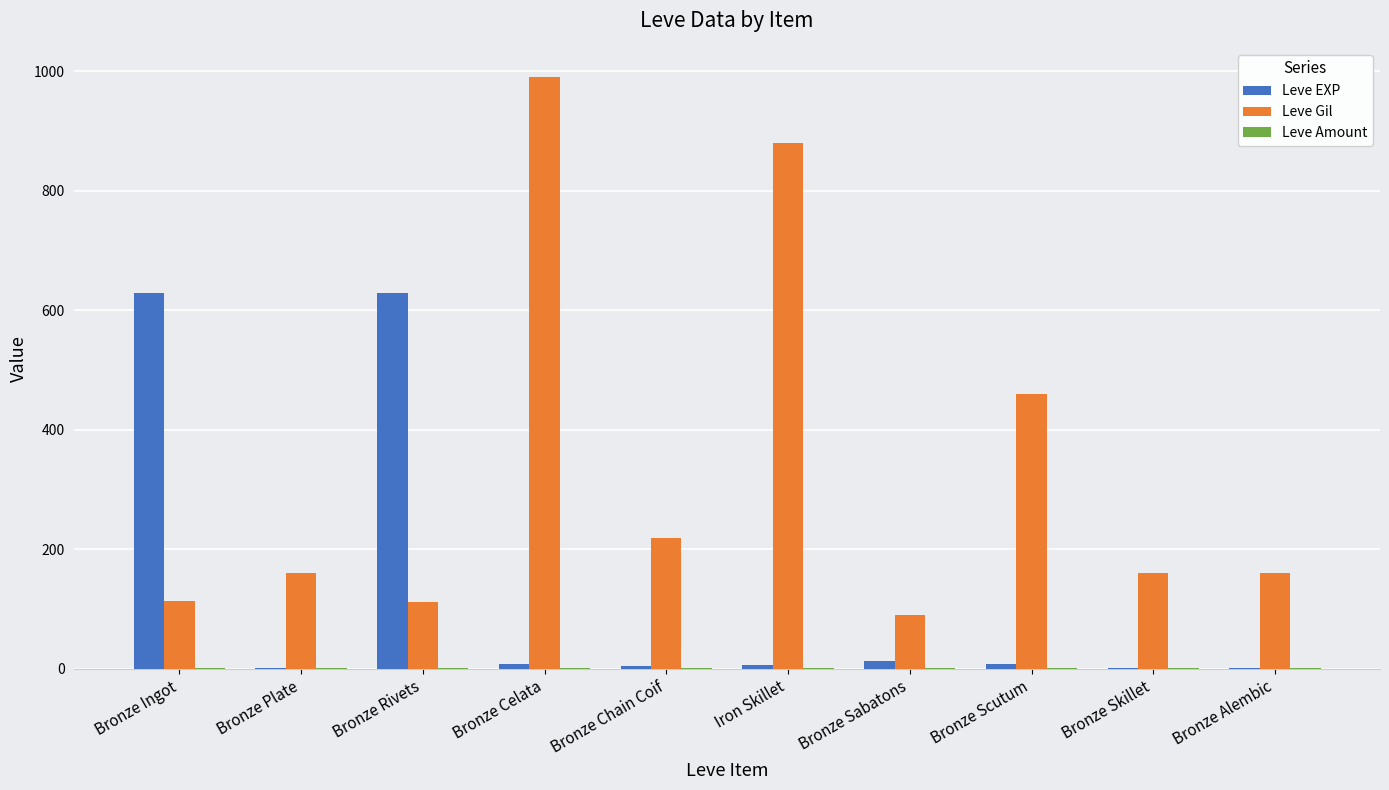

Are the bars horizontal?

No